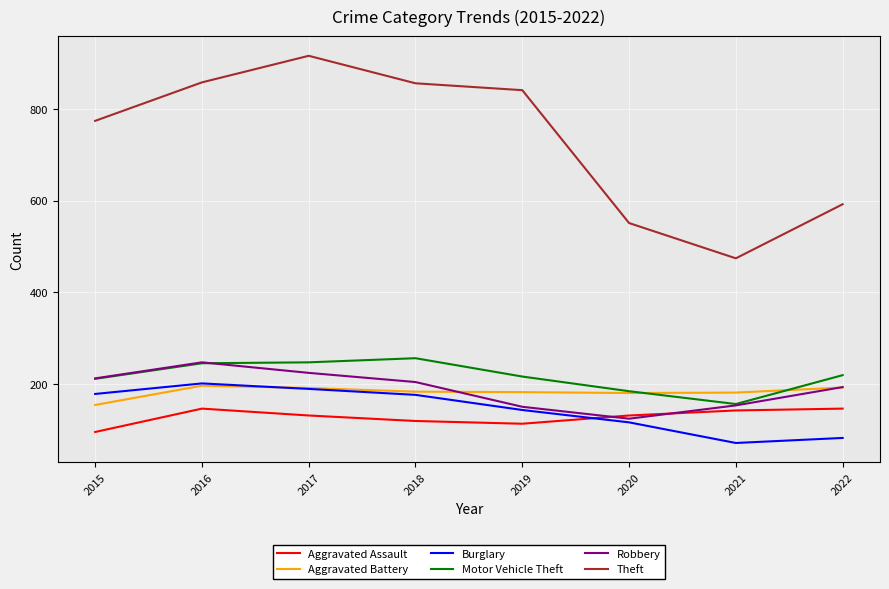

What is the lowest value of the Burglary series?

71